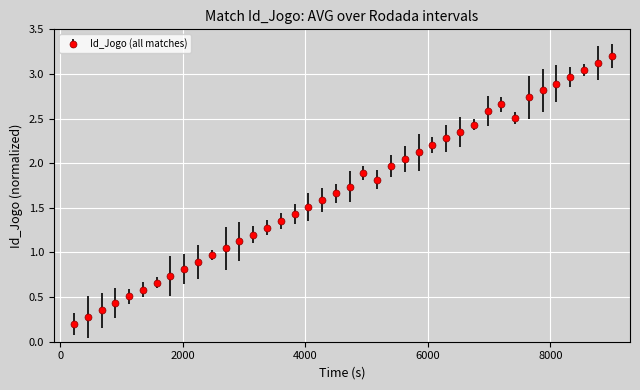

True or false: the data has more than 1 interior local peaks.

True